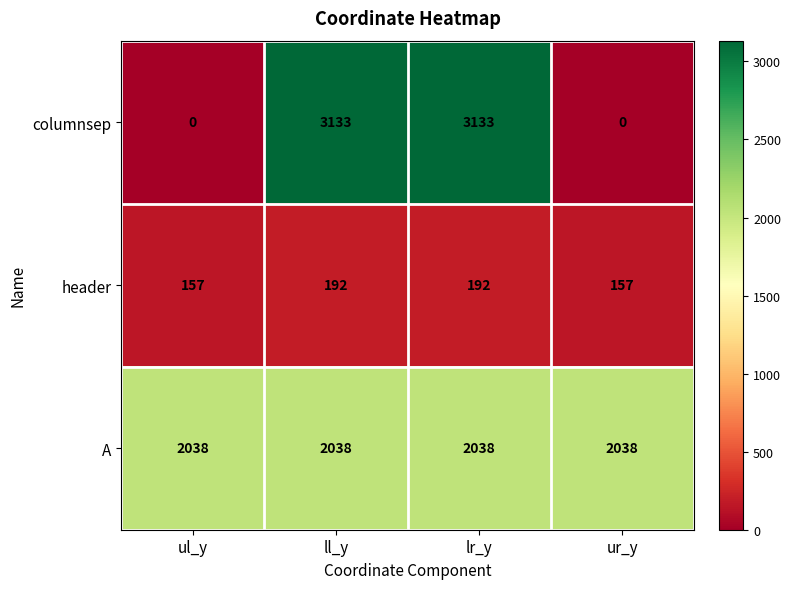

Which series has the widest spread of values?

columnsep